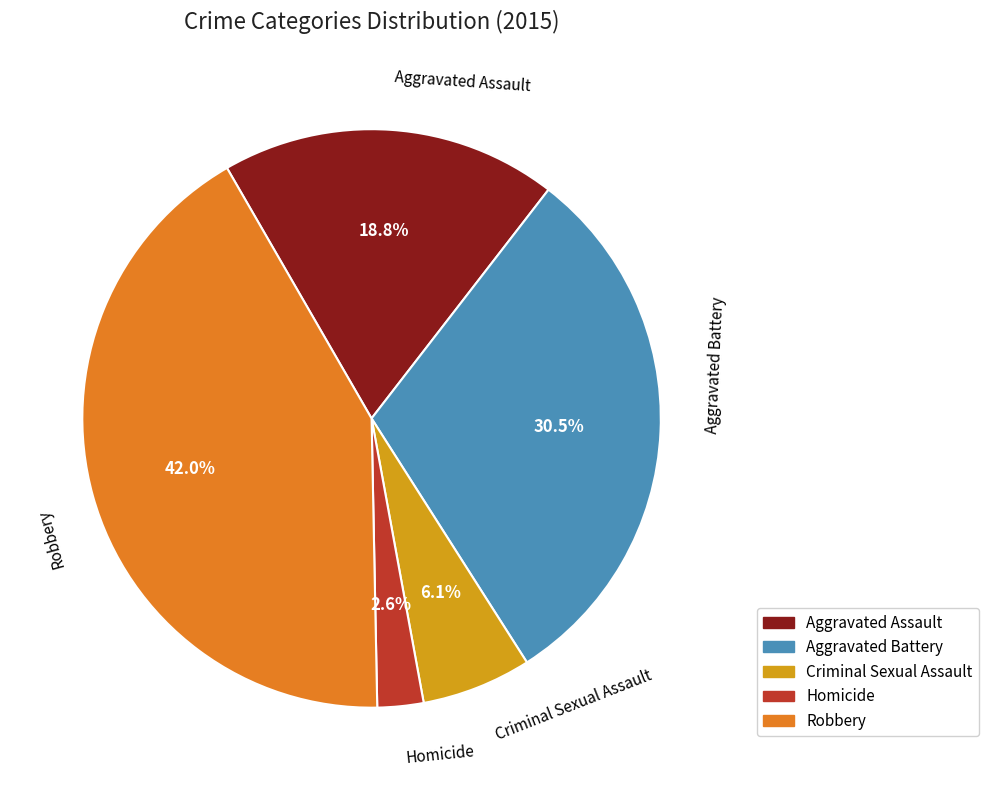

Between Robbery and Criminal Sexual Assault, which is larger?

Robbery